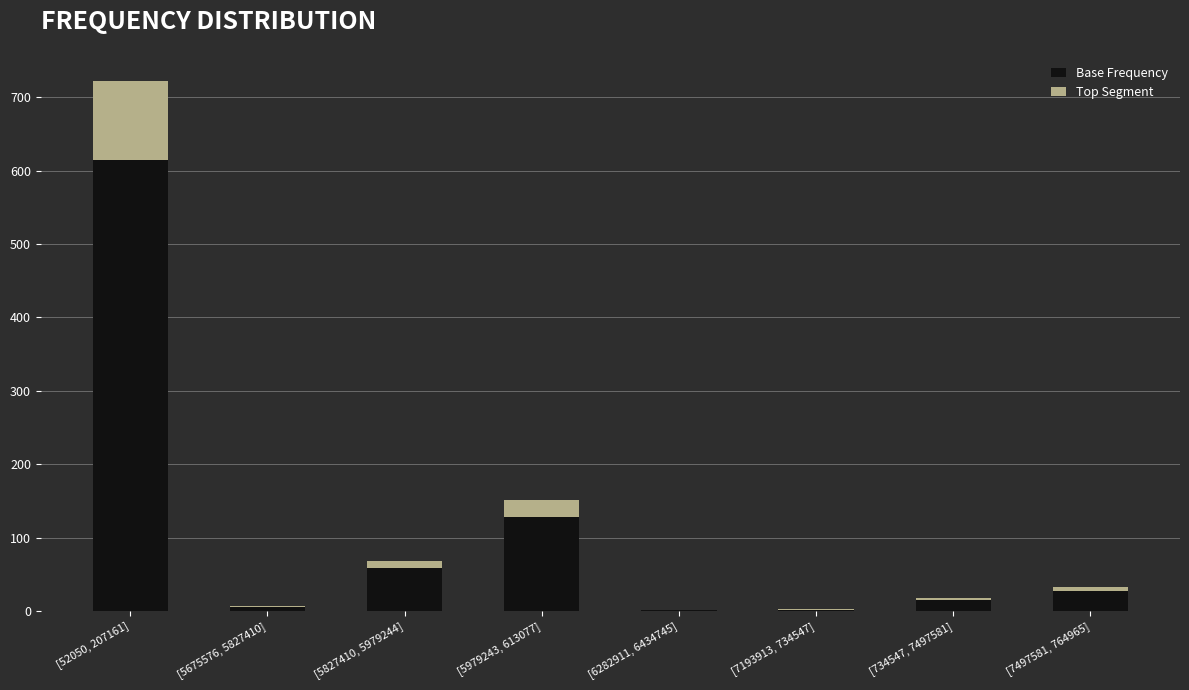

What is the total value across all series at [52050, 207161]?

723.0